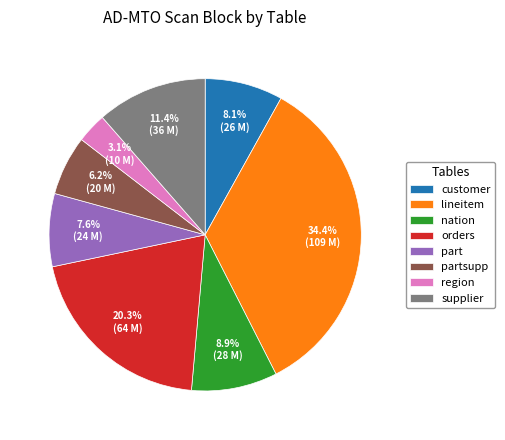

The customer slice represents 8% of the pie. True or false?

True